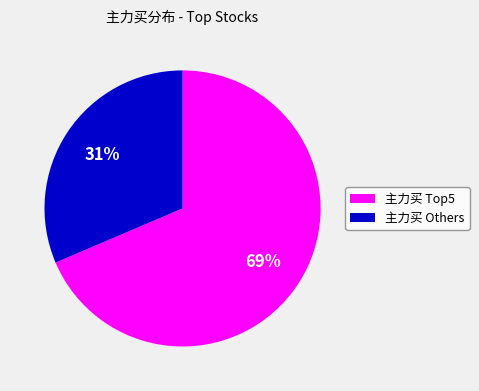

To the nearest percent, what is the average slice percentage?

50%